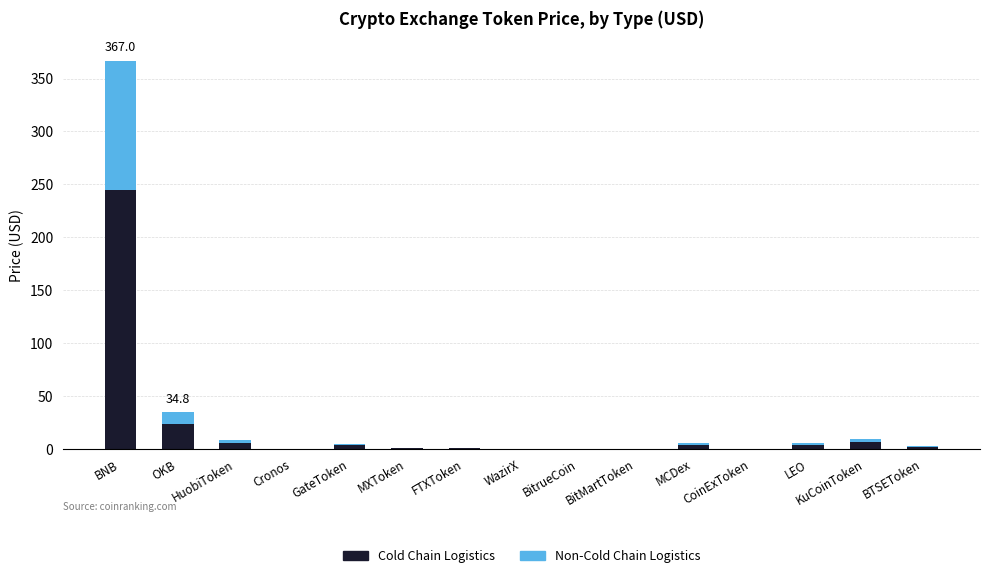

What is the highest value of the Cold Chain Logistics series?

244.7